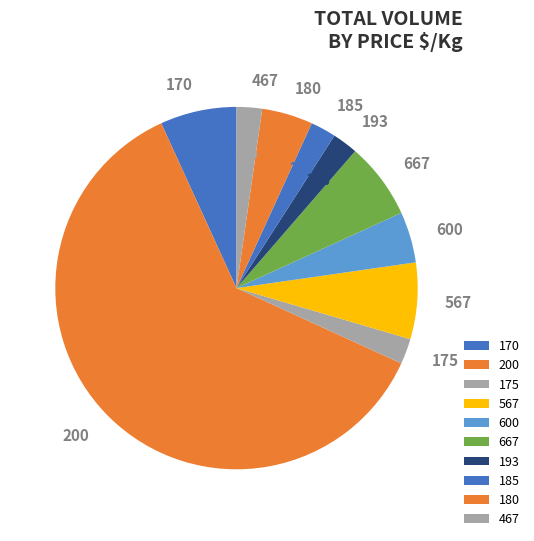

Is it true that 170 is 7% of the pie?

True